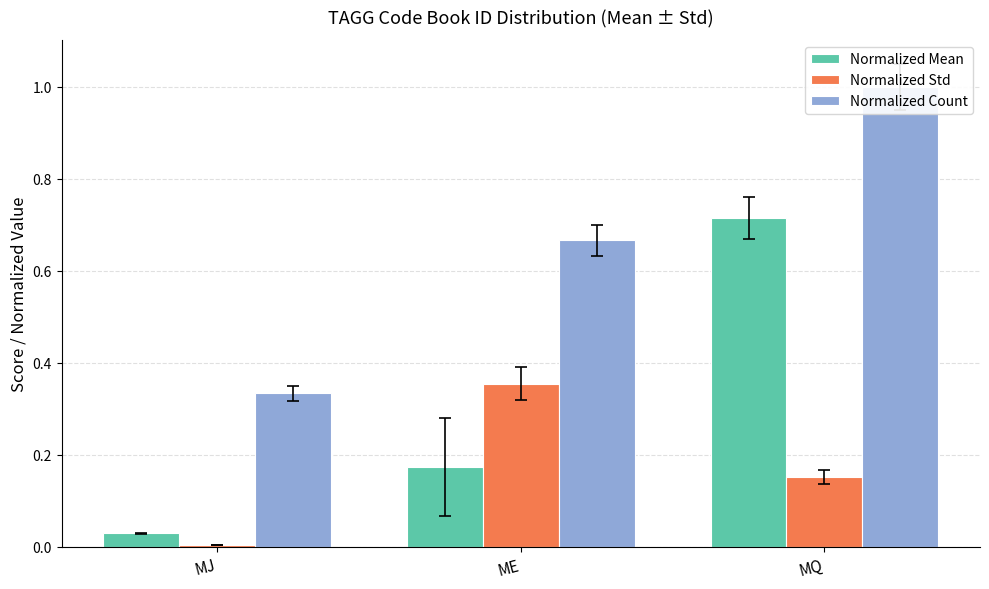

What position from the left is ME?

2